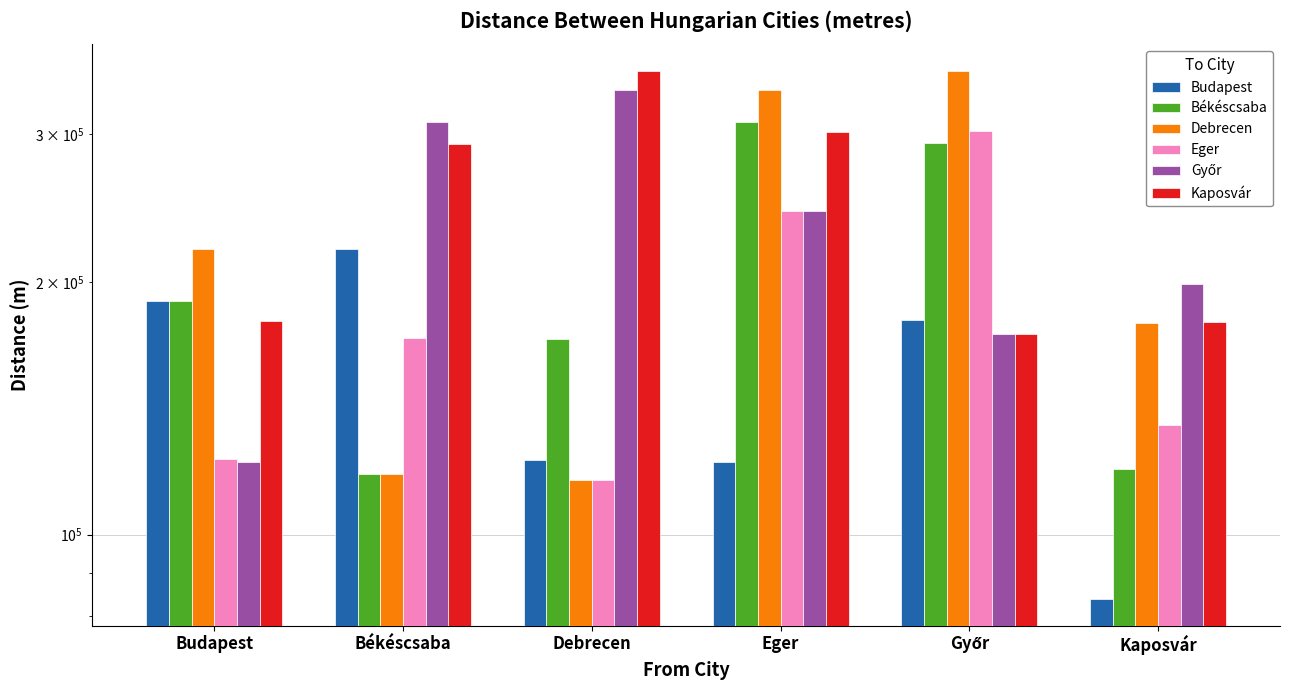

What is the label of the 1st bar from the right?

Kaposvár